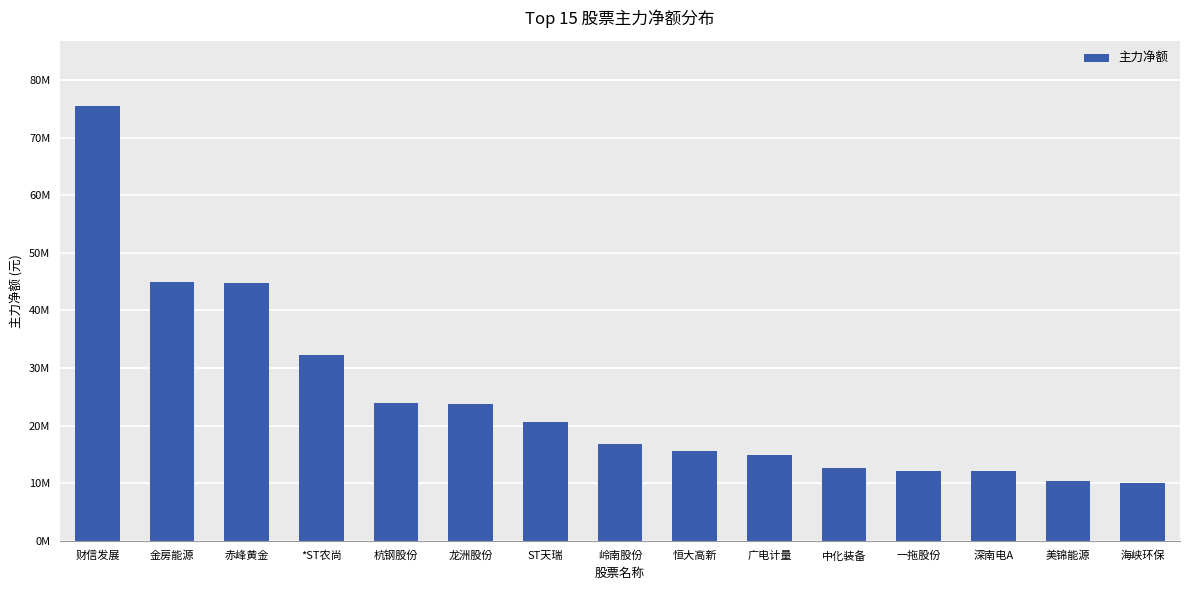

What is the sum of all values?

370196059